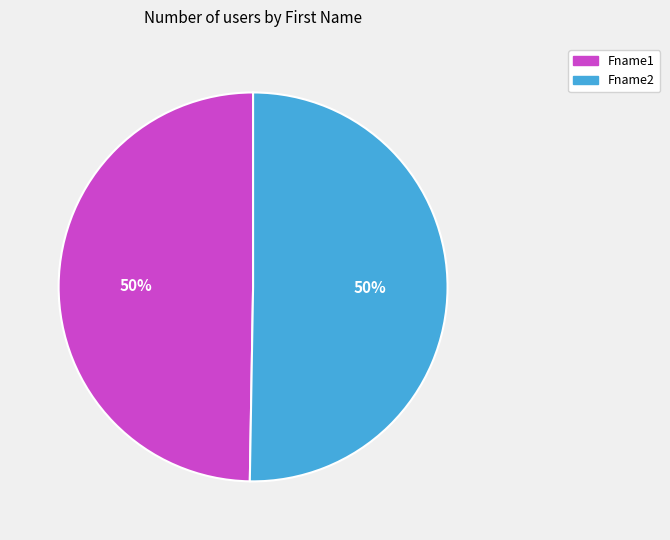

Is it true that Fname1 is 57% of the pie?

False